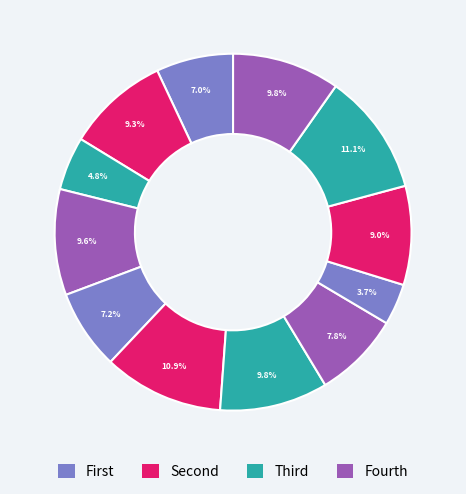

Count the number of slices in the pie.

12